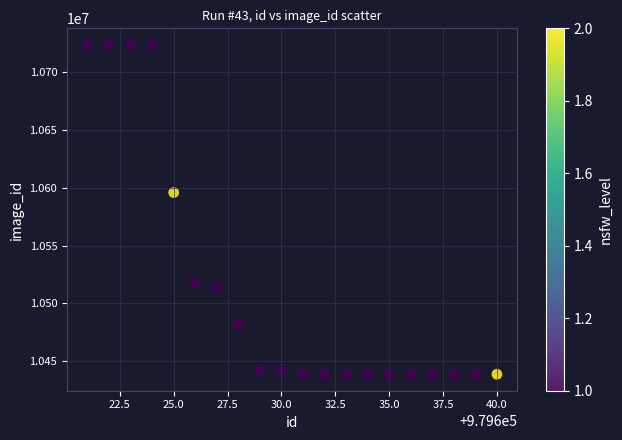

What Y value in the scatter plot is closest to 10581196?

10595900